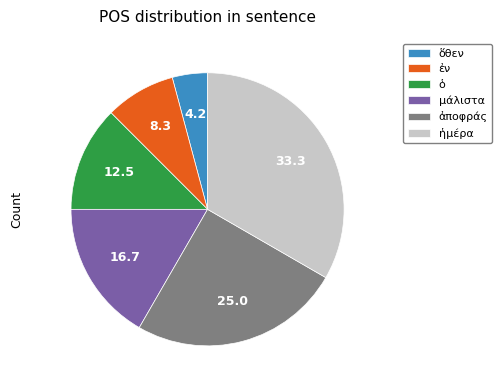

How many segments does this pie chart have?

6